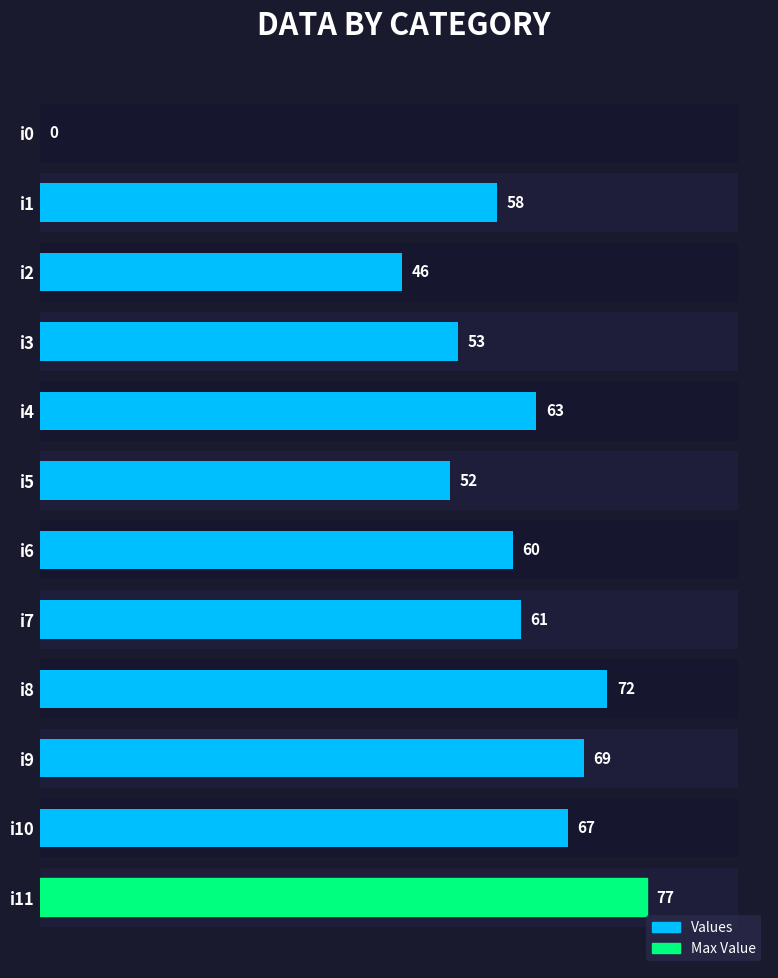

How many data points are less than 61?

6